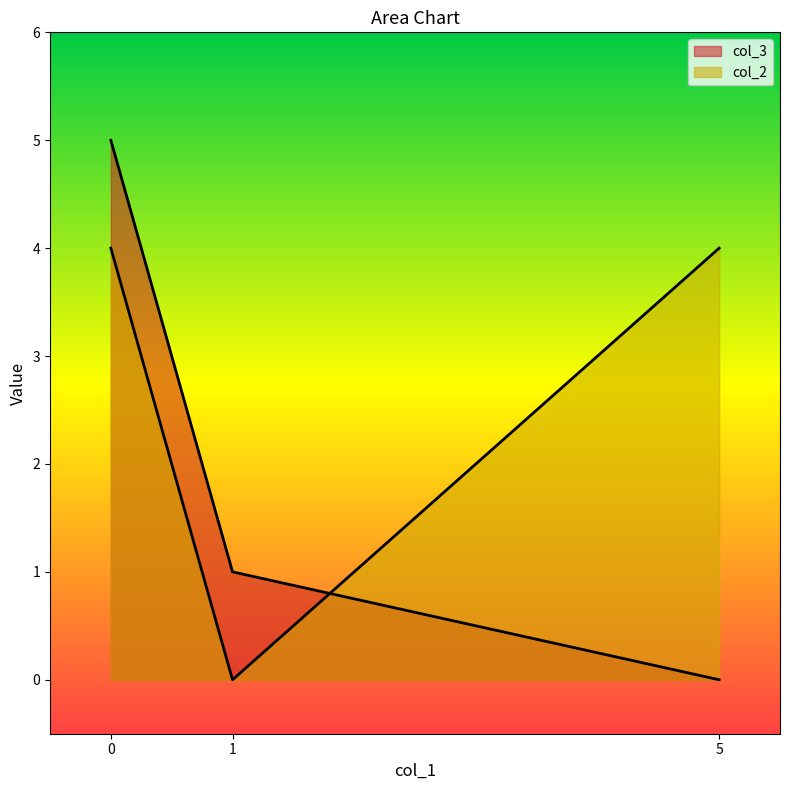

What is the difference between the second highest and minimum values in the col_3 series?

1